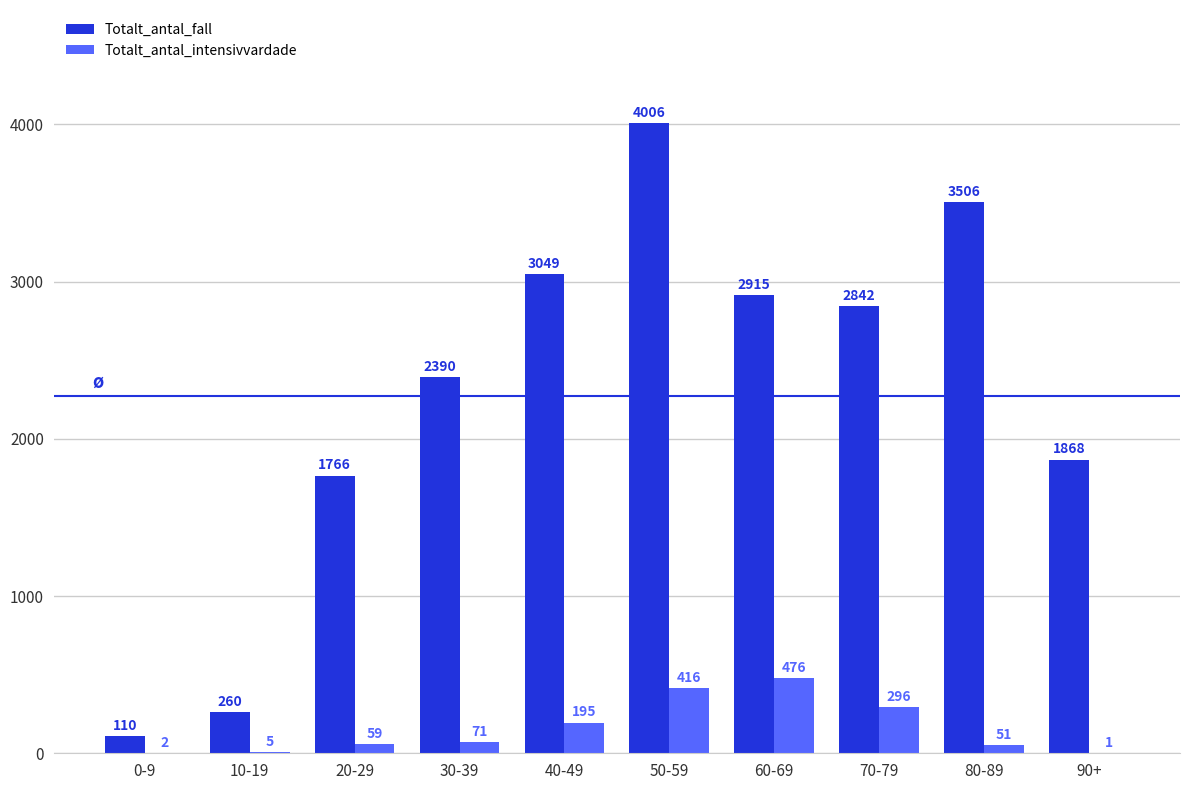

Which series changed the most between 20-29 and 60-69?

Totalt_antal_fall